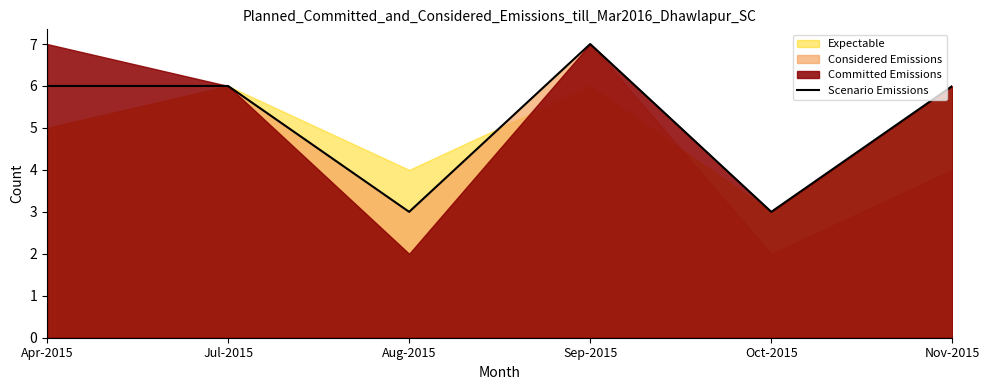

How many points are higher than both their immediate neighbors (excluding endpoints)?

1